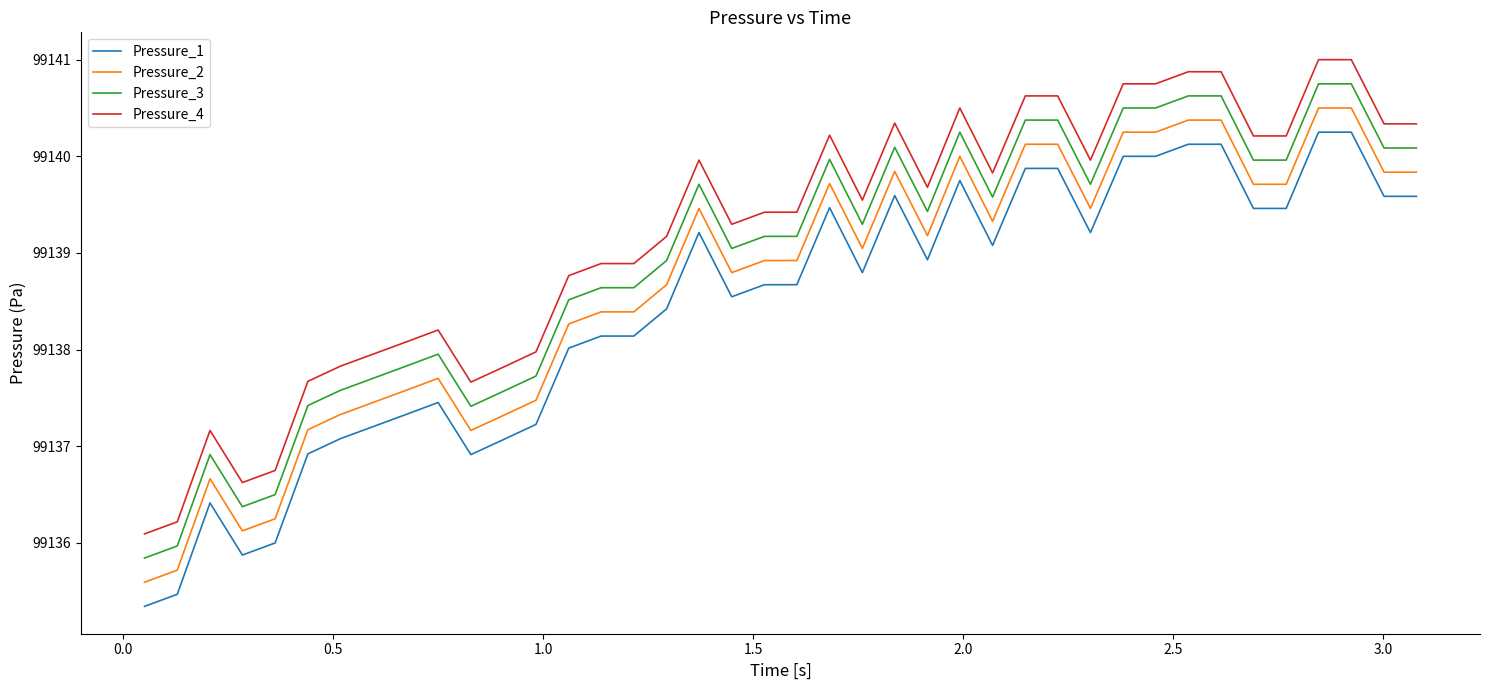

True or false: Pressure_4 and Pressure_1 cross at least once.

False